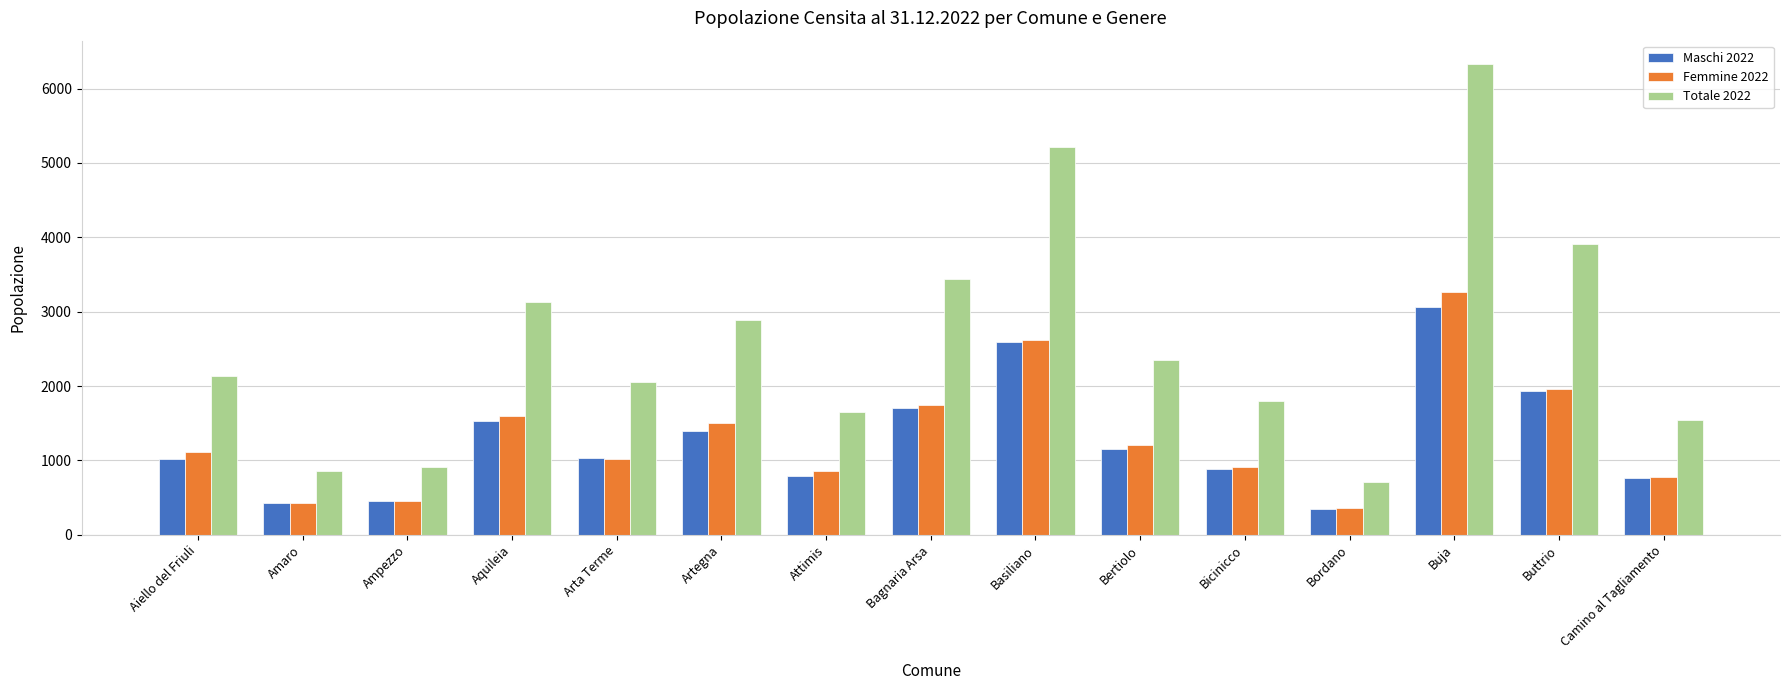

Rank the series by their maximum value, from highest to lowest.

Totale 2022, Femmine 2022, Maschi 2022